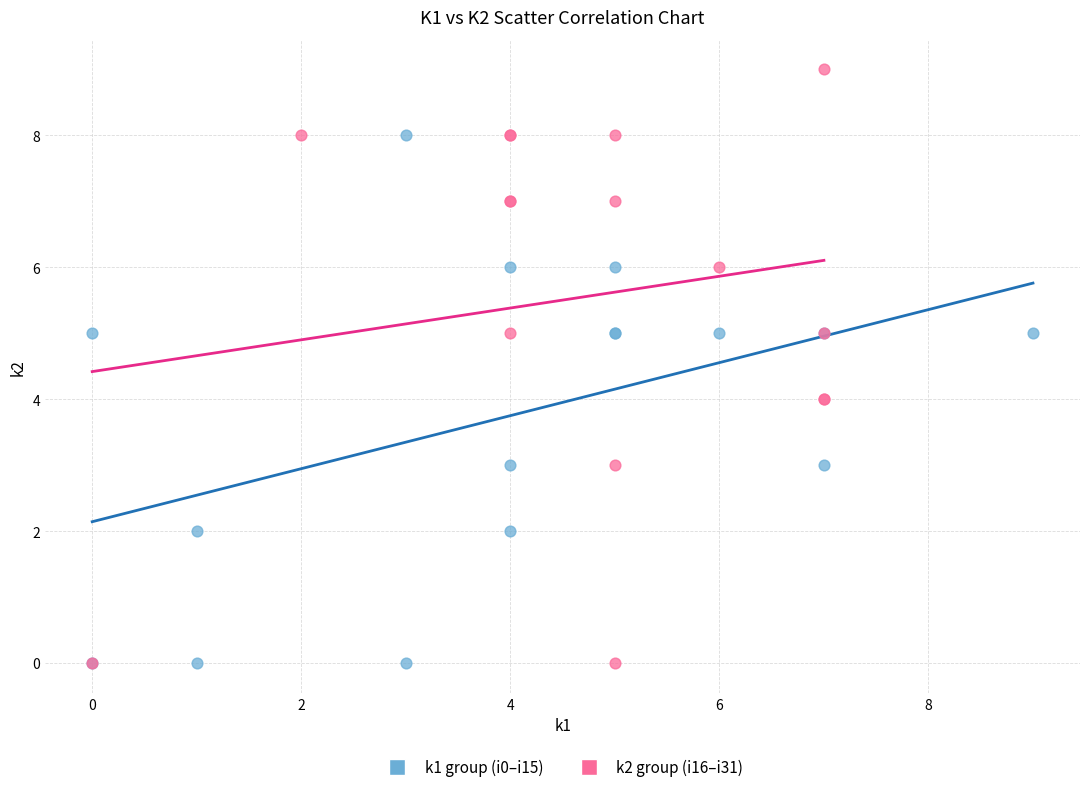

What are all the series names shown in the legend?

k1 group (i0–i15), k2 group (i16–i31)